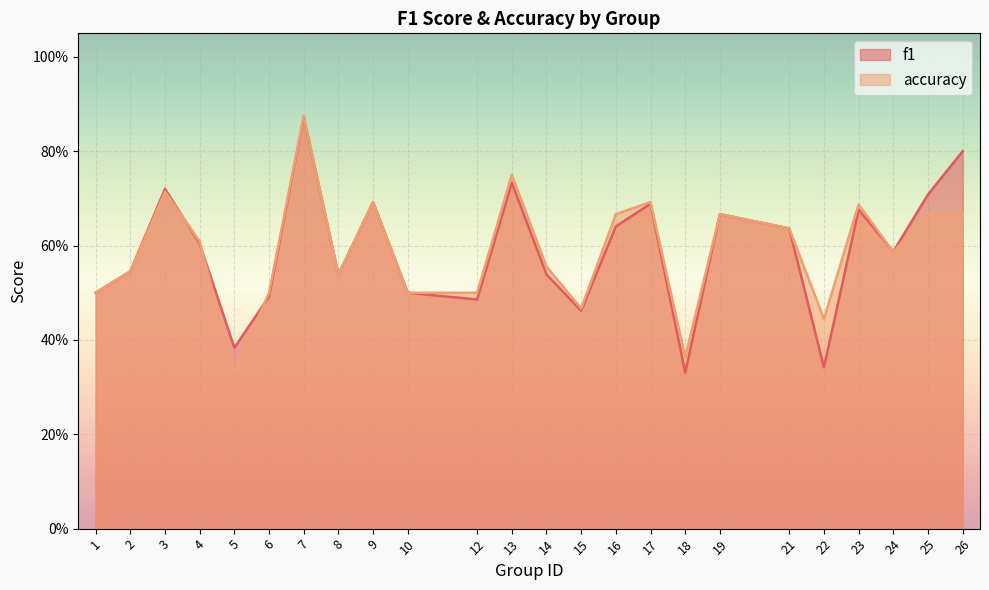

In f1, how many points are higher than both neighbors (excluding endpoints)?

7